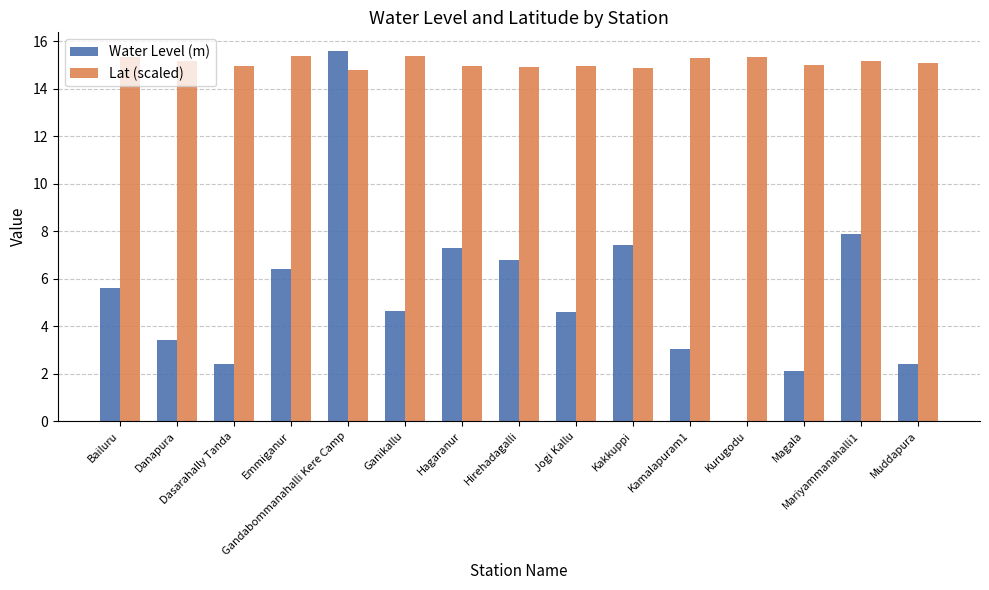

Which series has the largest total across all categories?

Lat (scaled)